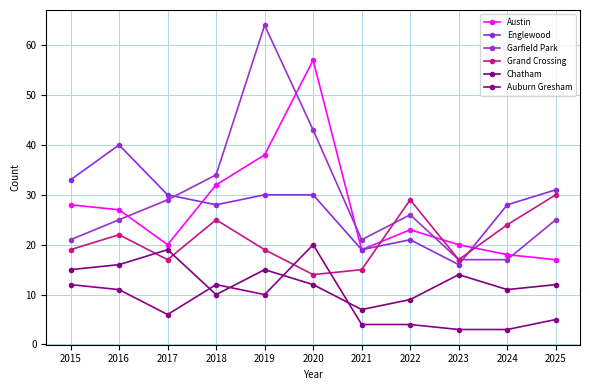

What is the lowest value of the Chatham series?

7